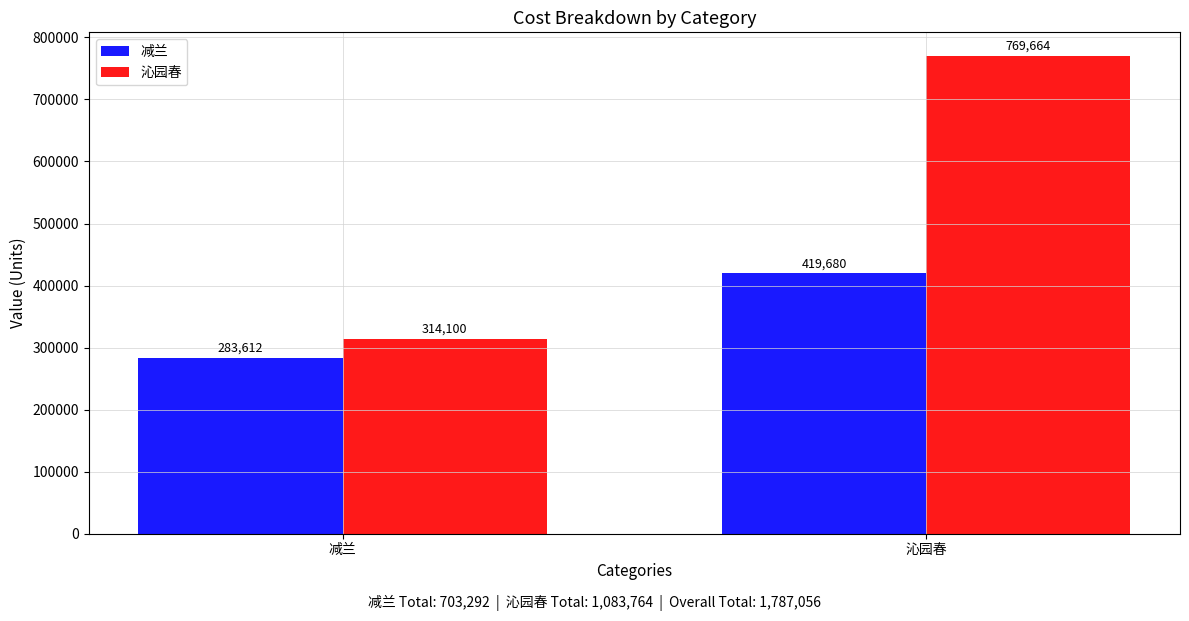

What is the label of the 2nd bar from the left?

沁园春